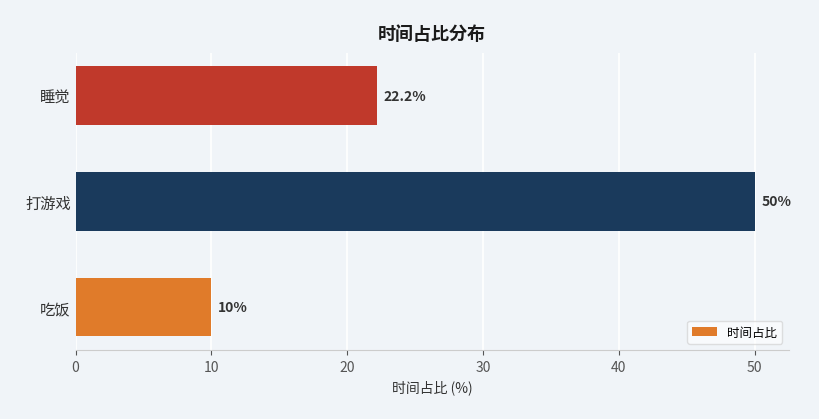

List the labels in order of value, smallest first.

吃饭, 睡觉, 打游戏